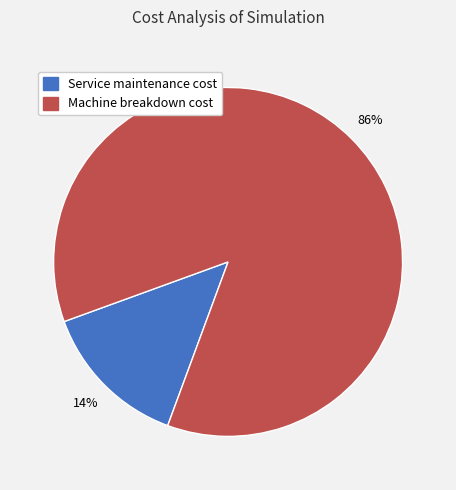

How many slices are in this pie chart?

2